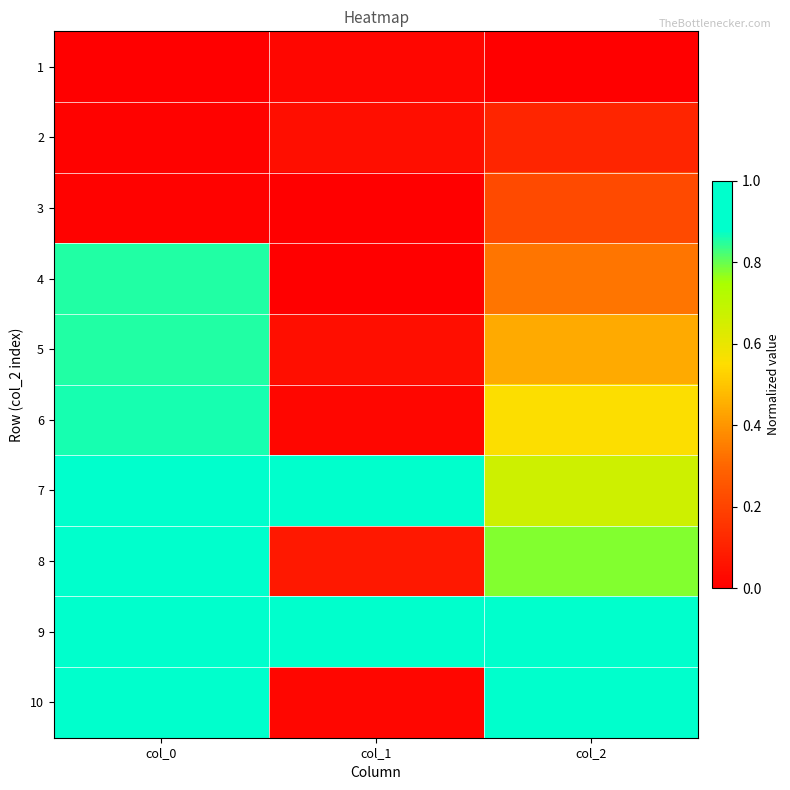

At which category is the sum across all series the highest?

col_0